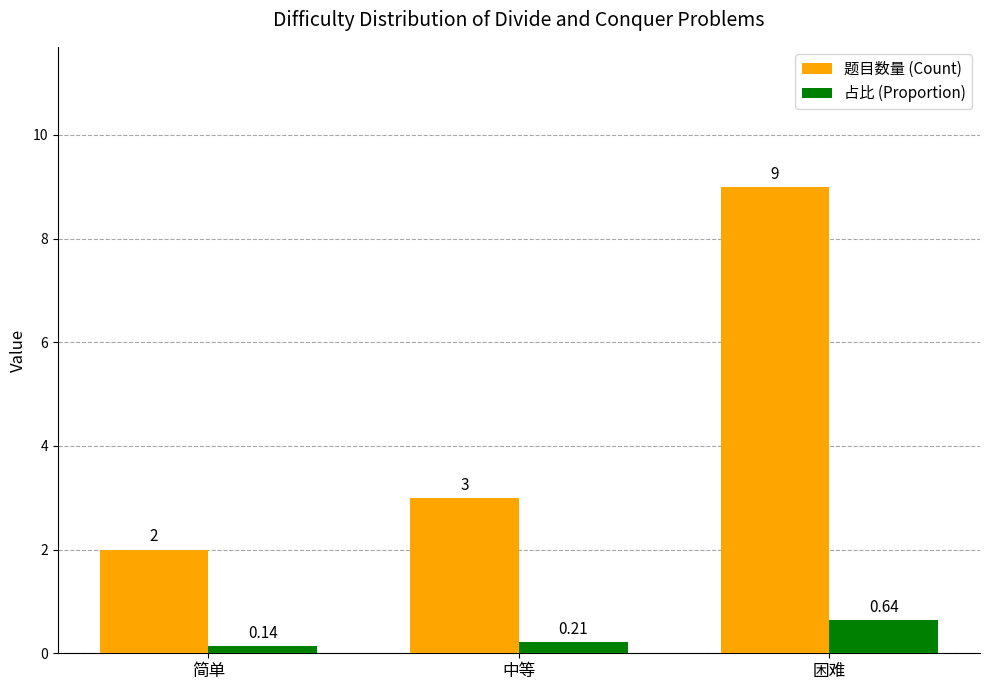

What is the maximum value shown in the chart?

9.0